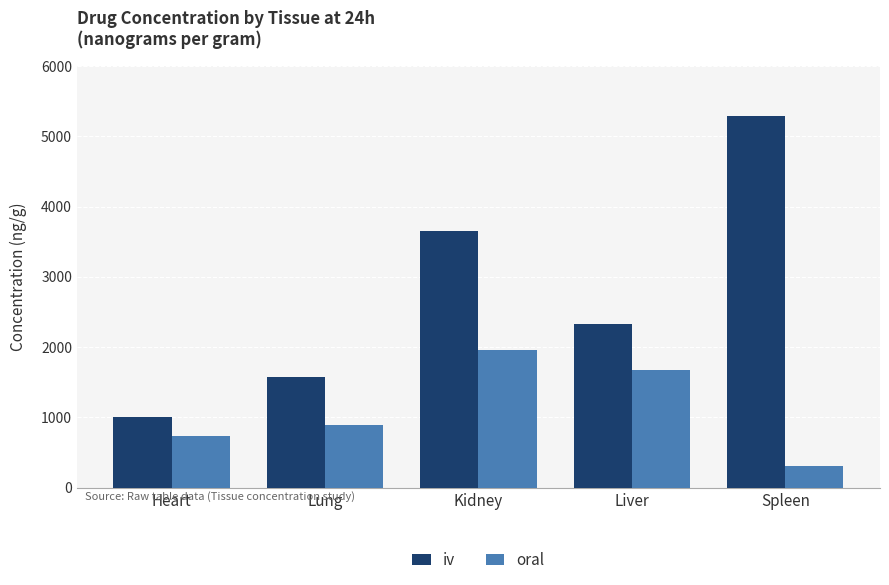

What is the spread (max minus min) of values at Heart?

279